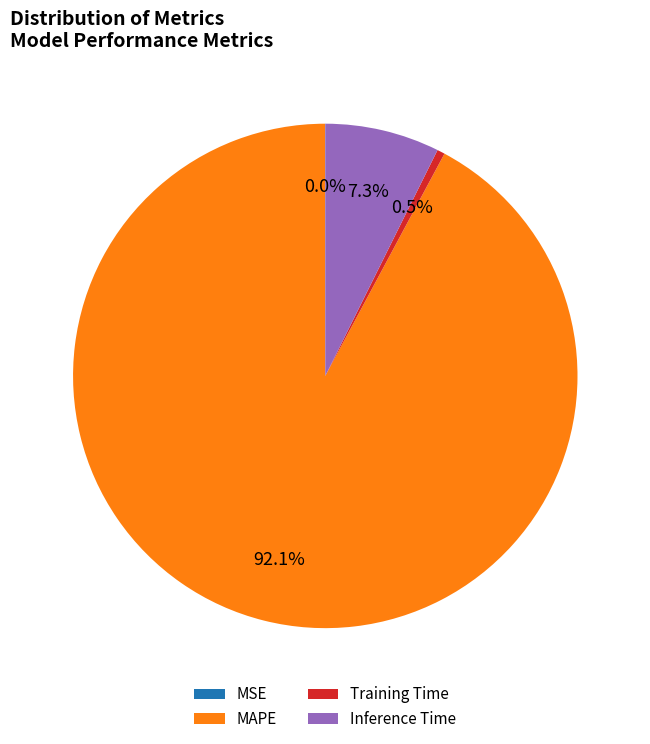

Is there any slice that represents more than half of the pie?

Yes